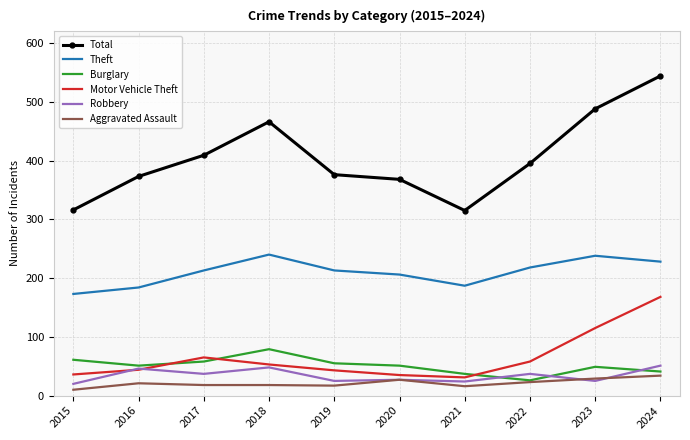

True or false: Theft and Aggravated Assault intersect in this chart.

False